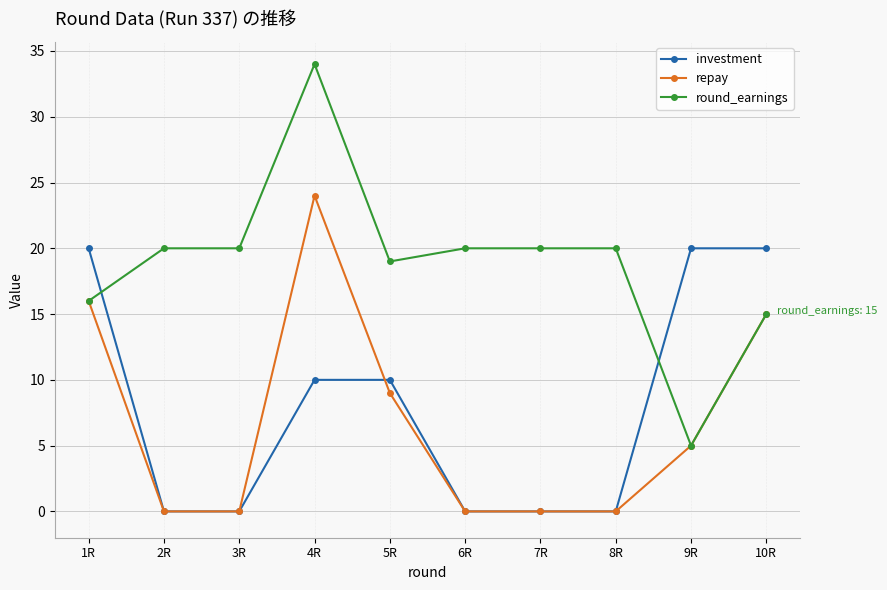

Between 4R and 8R, which series saw the biggest shift?

repay